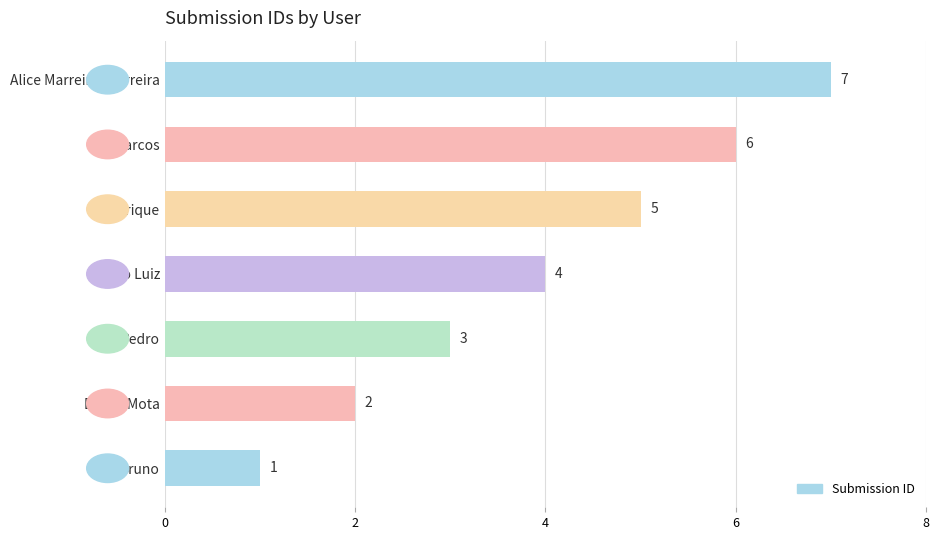

True or false: the data shows 4 at Pedro Luiz.

True